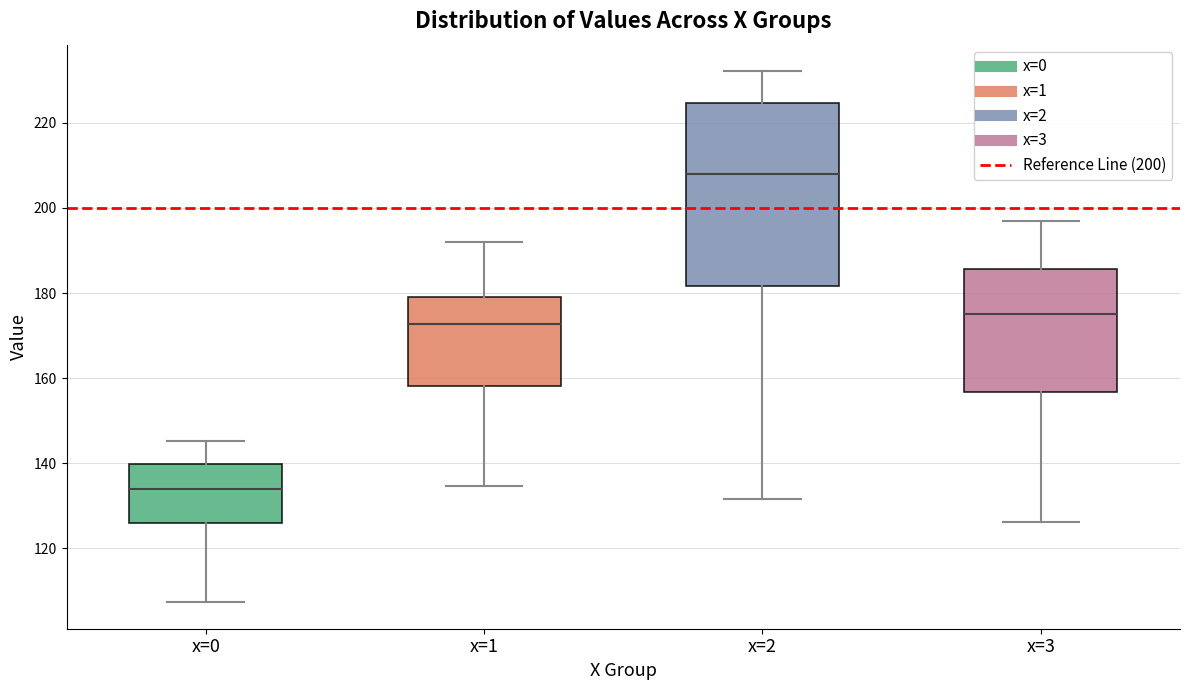

Reading left to right, transcribe this box plot: for each box, give where its median line is, the range the box spans, and where its two whiskers end, as read against the y-axis. The values are not printed on the chart, so give them approximately, as read against the axis.

x=0: median 134, box 126 to 140, whiskers 108 to 146
x=1: median 172, box 158 to 180, whiskers 134 to 192
x=2: median 208, box 182 to 224, whiskers 132 to 232
x=3: median 176, box 156 to 186, whiskers 126 to 196